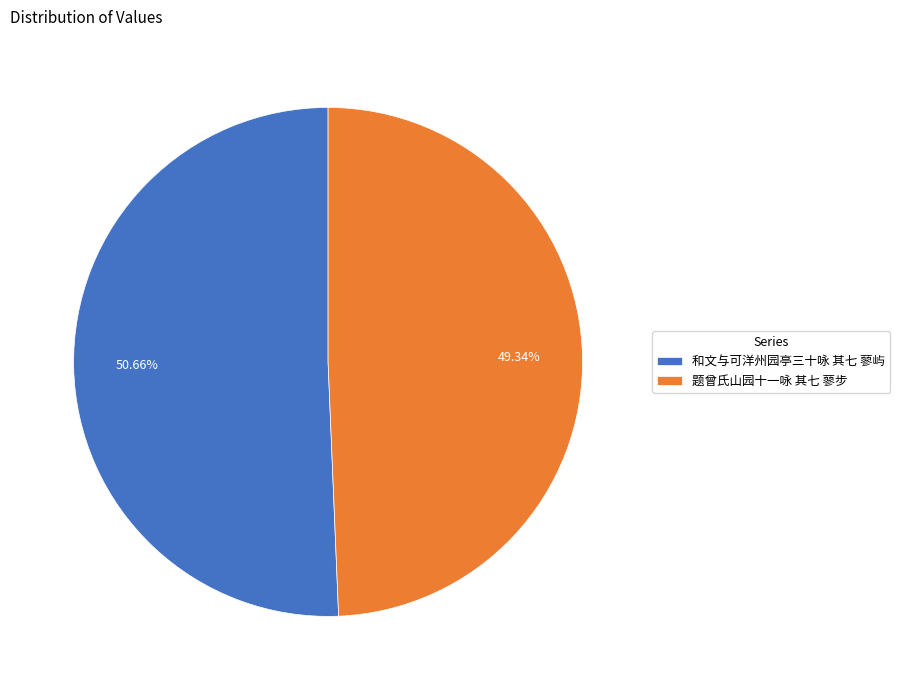

Does 和文与可洋州园亭三十咏 其七 蓼屿 represent more than half of the total?

Yes